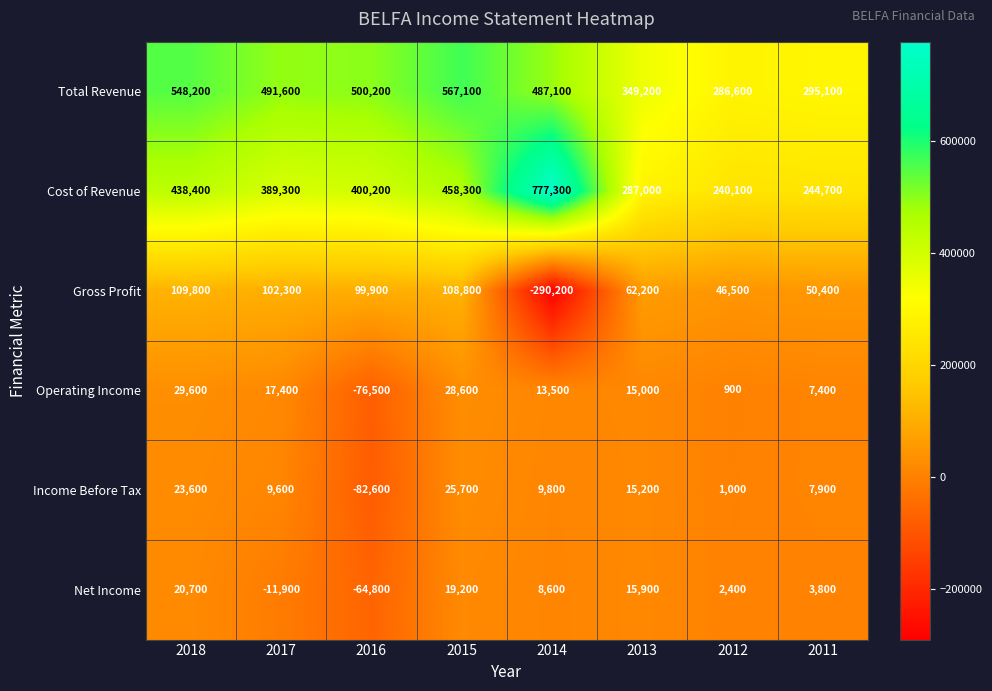

At which category is the sum across all series the highest?

2015